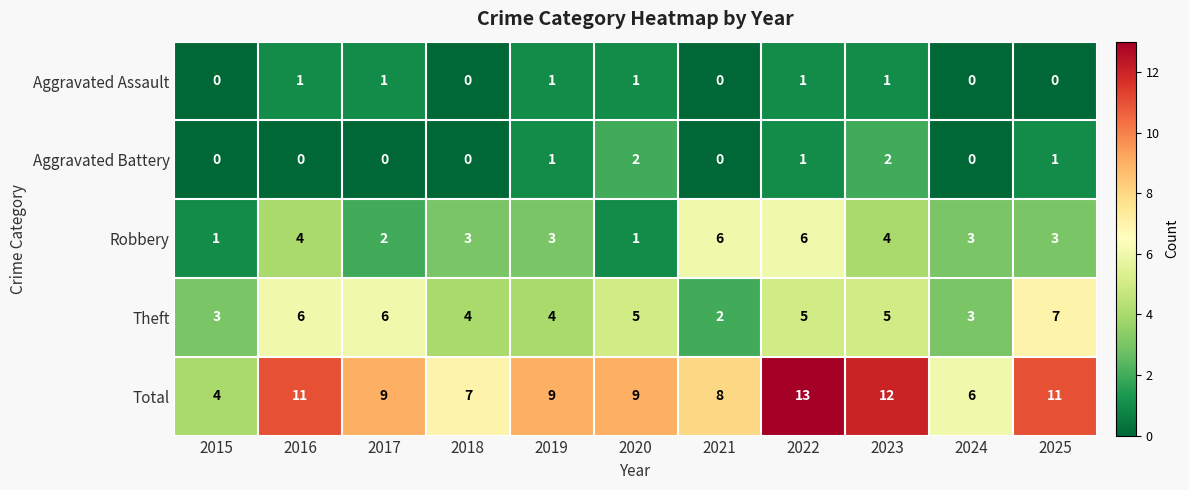

What is the maximum value shown in the chart?

13